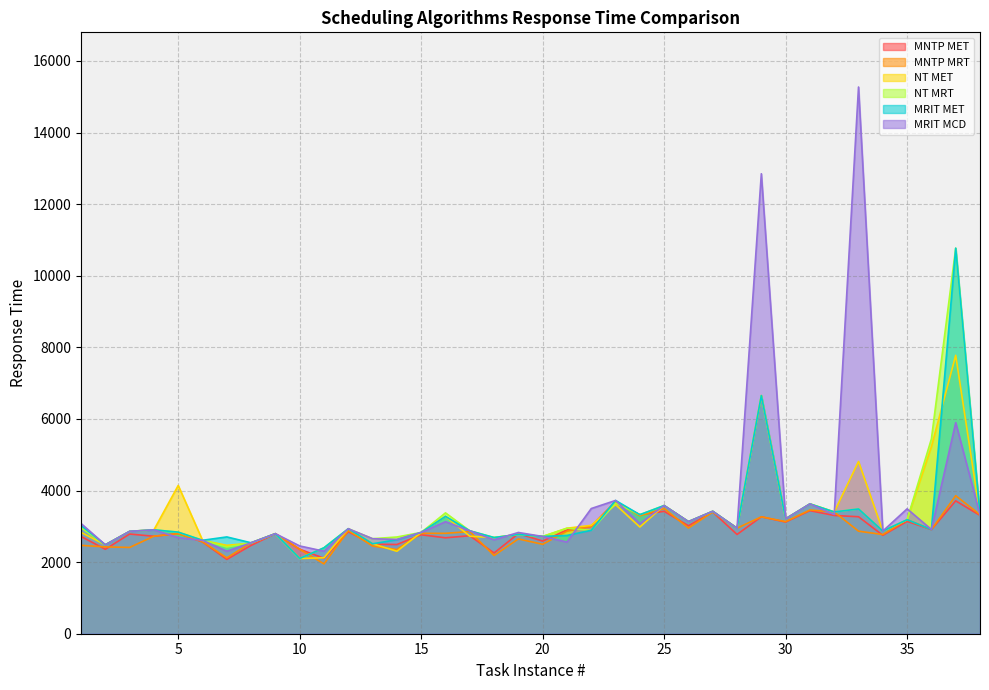

What is the total value across all series at 38?

19935